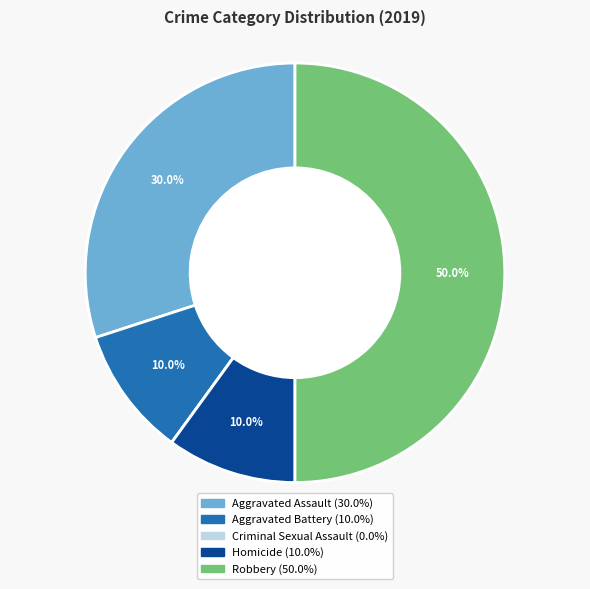

To the nearest percent, what percentage of the pie is Aggravated Battery?

10%